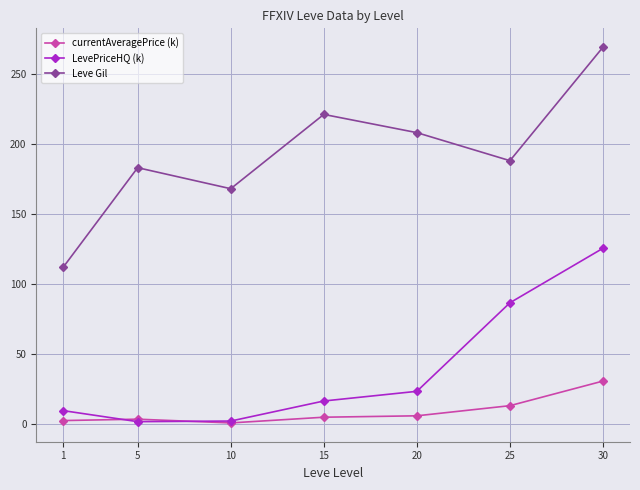

At how many categories does at least one series exceed 132?

6